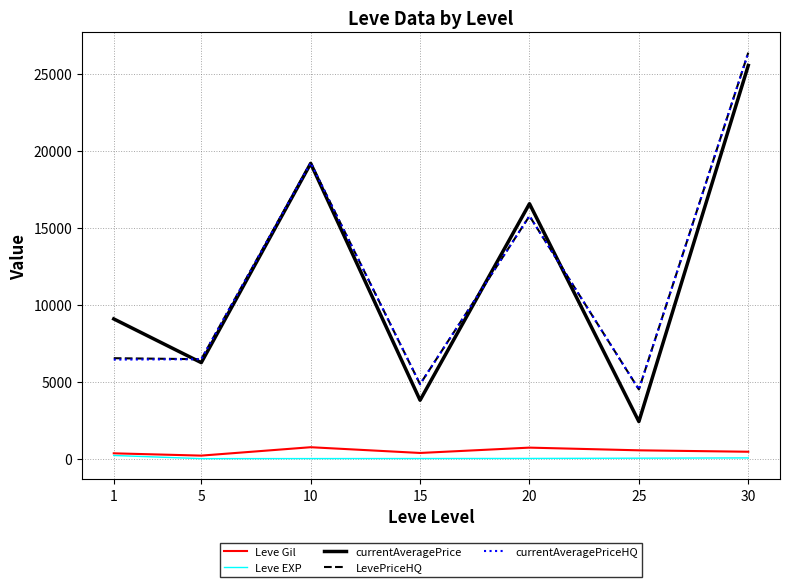

At which label is currentAveragePrice closest to 13976?

20